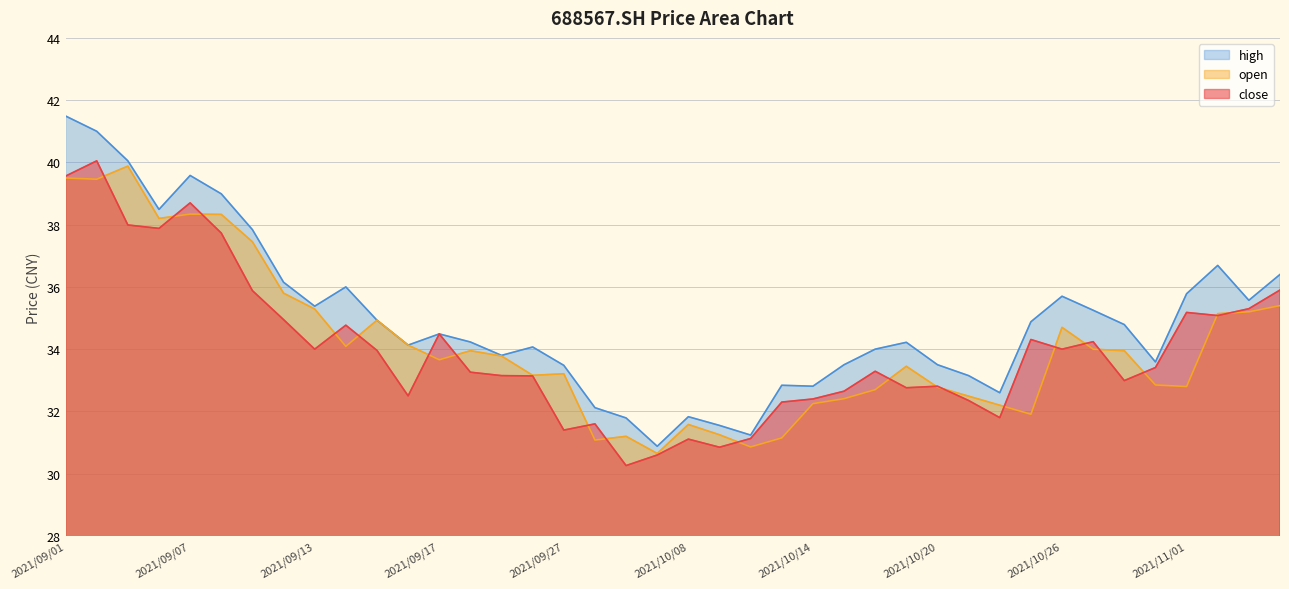

How many lines are shown in the chart?

3